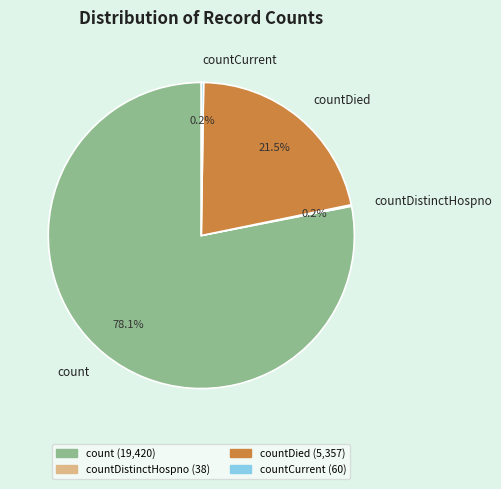

Which category accounts for the majority?

count